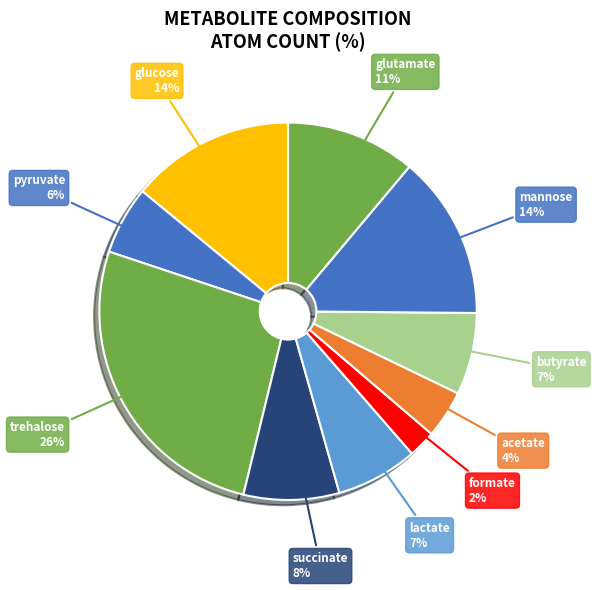

How many slices are in this pie chart?

10